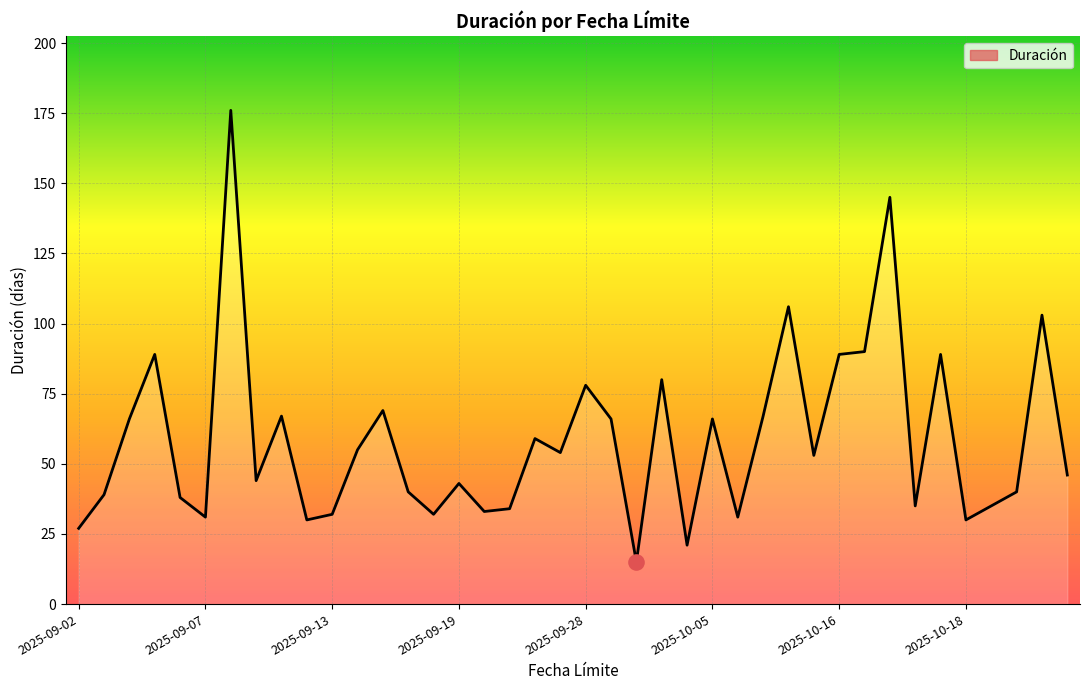

What is the minimum value shown in the chart?

15